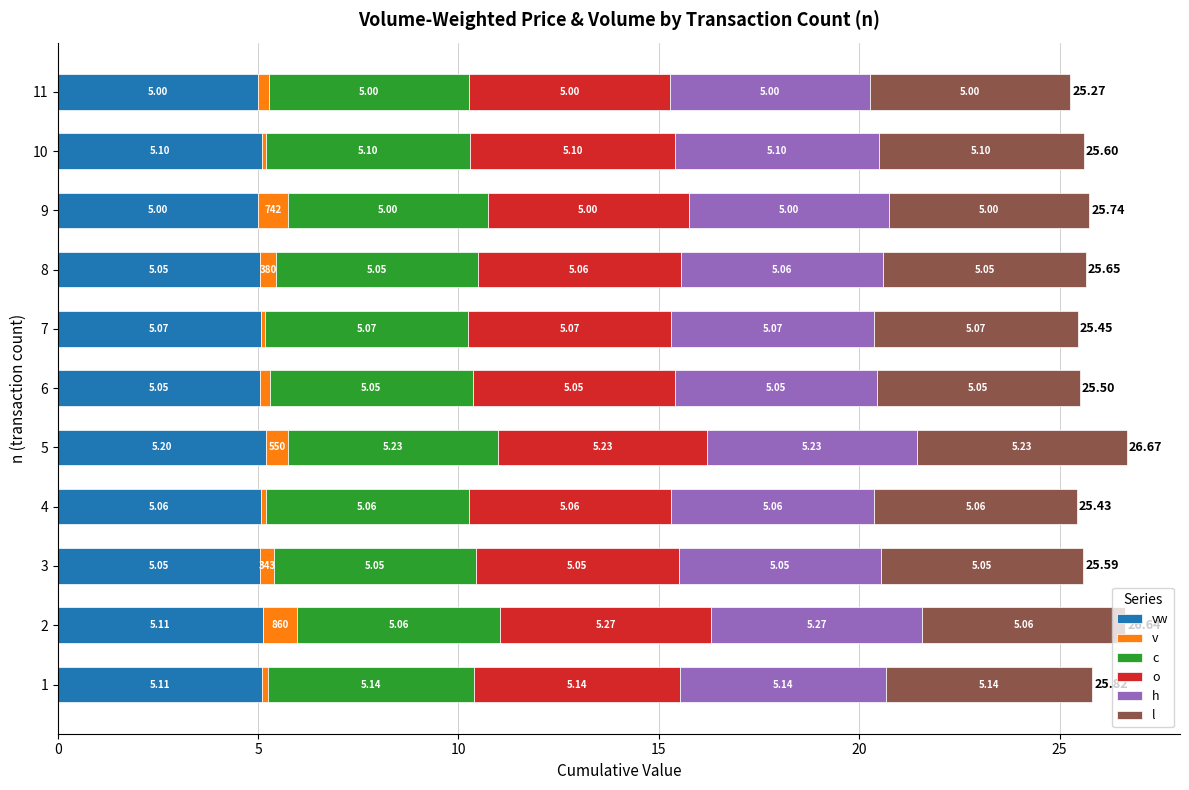

At which category is the sum across all series the highest?

5